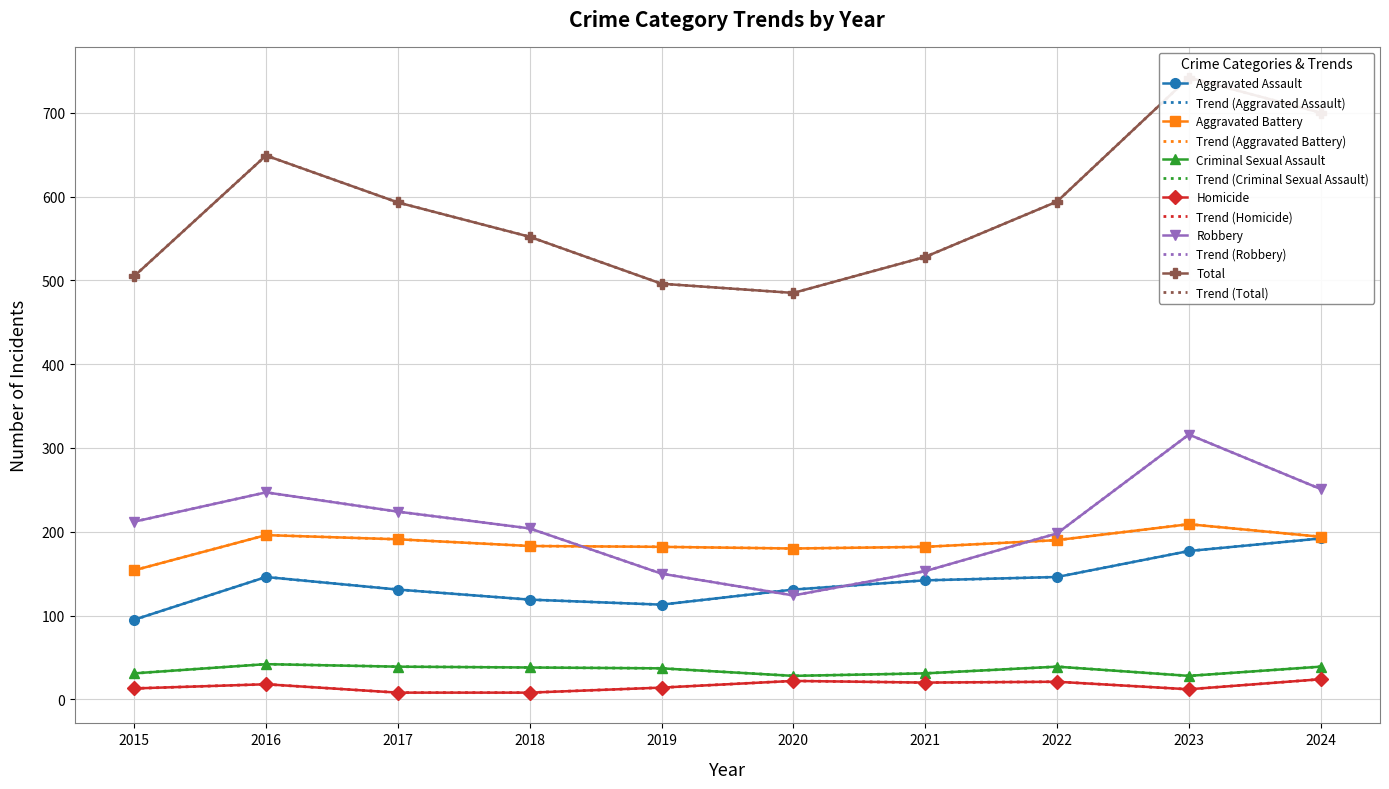

Which series has the largest total across all categories?

Total